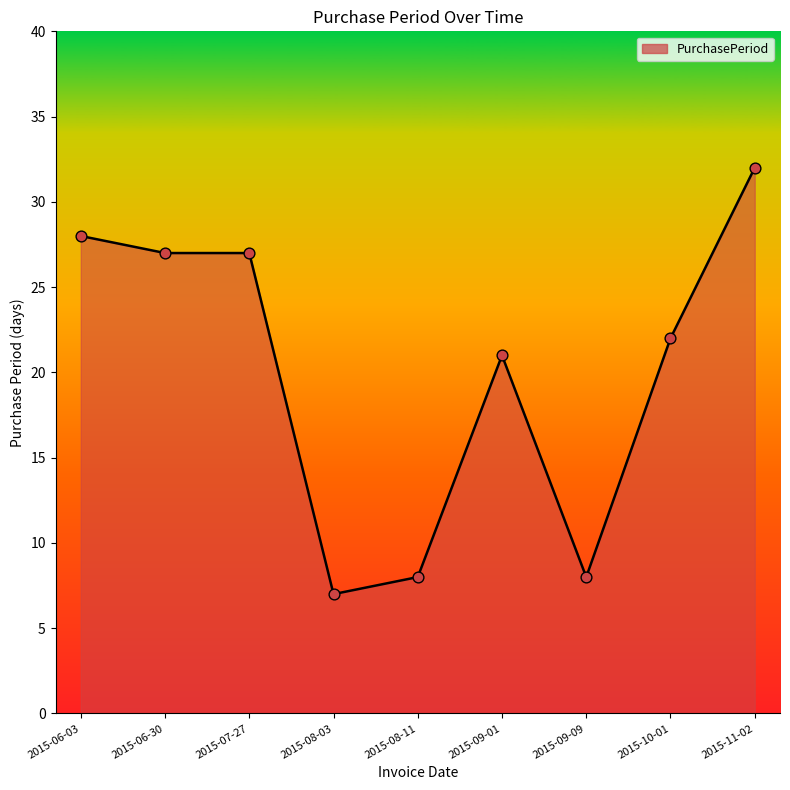

Which has a higher value, 2015-11-02 or 2015-06-30?

2015-11-02